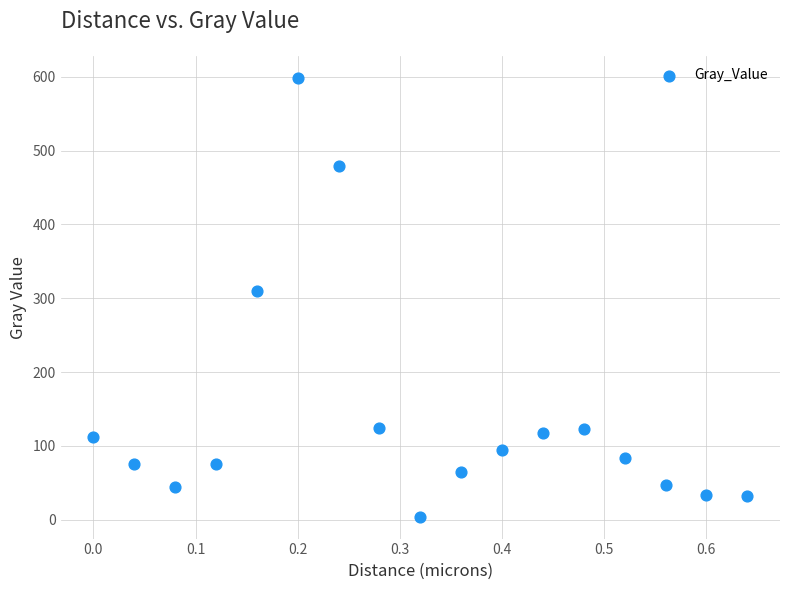

What is the range of Y values (max minus min)?

594.3